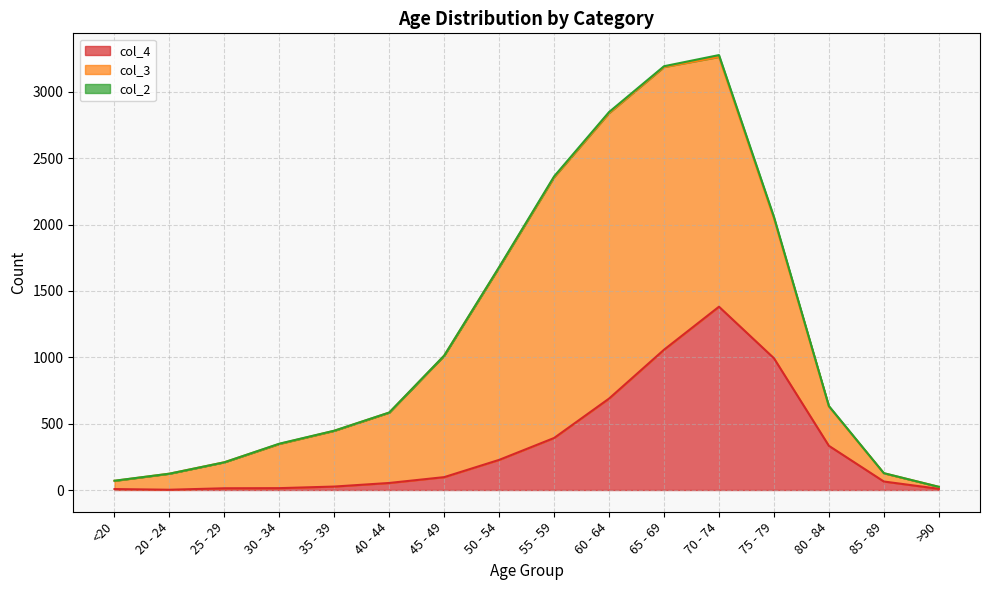

How many values in the col_4 series are below 97?

8